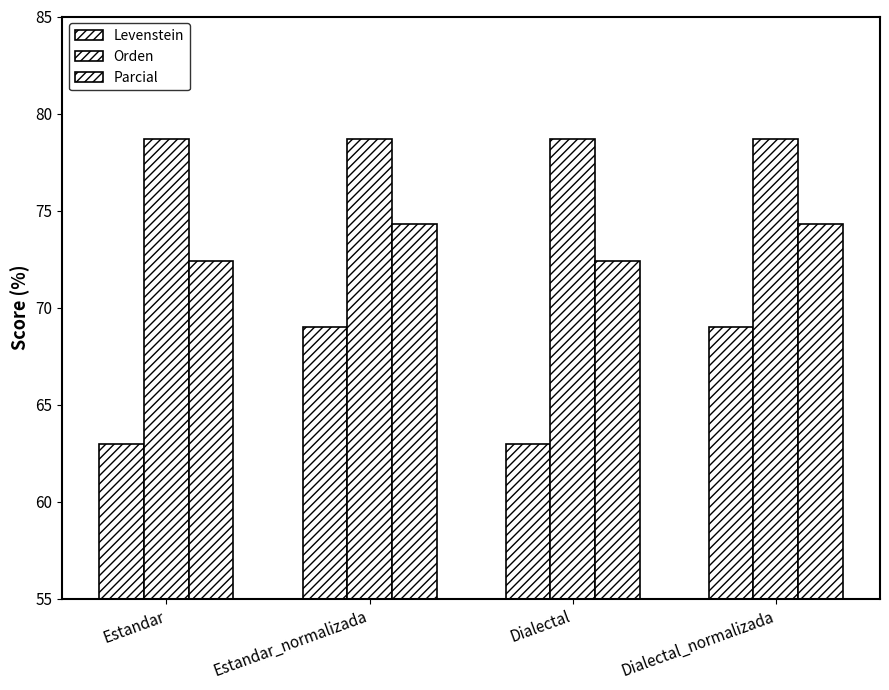

How many values in the Parcial series are below 74?

2